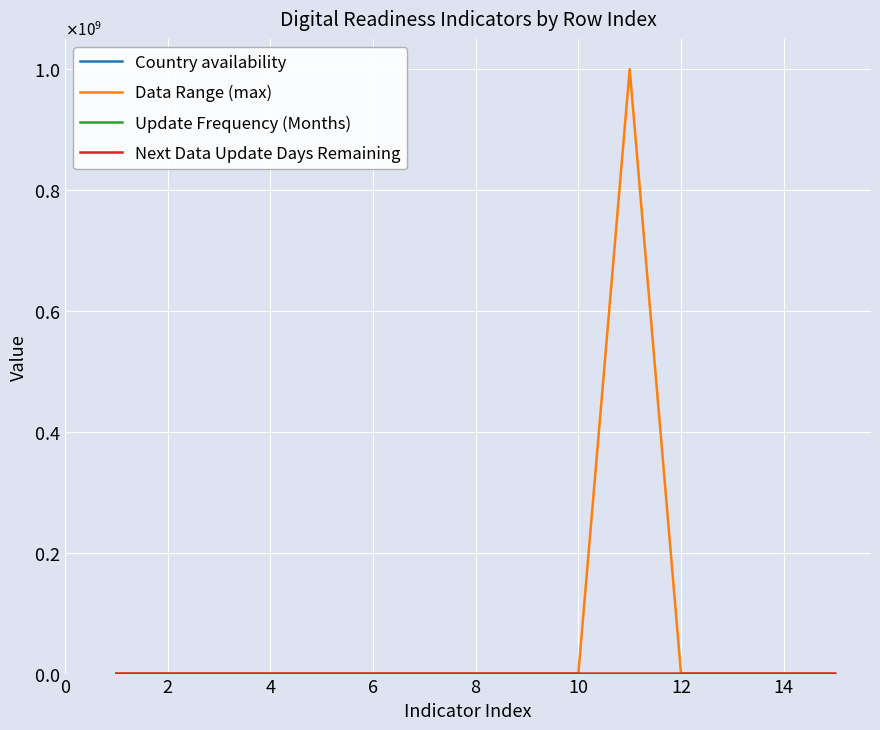

Does the chart have visible grid lines?

Yes